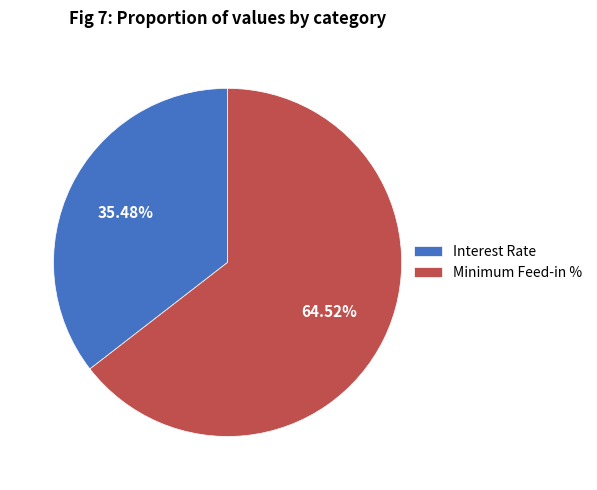

Count the number of slices in the pie.

2